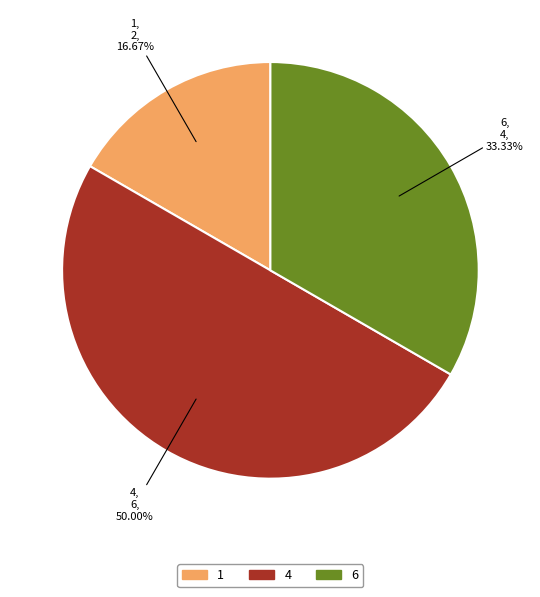

Between 1 and 4, which is larger?

4